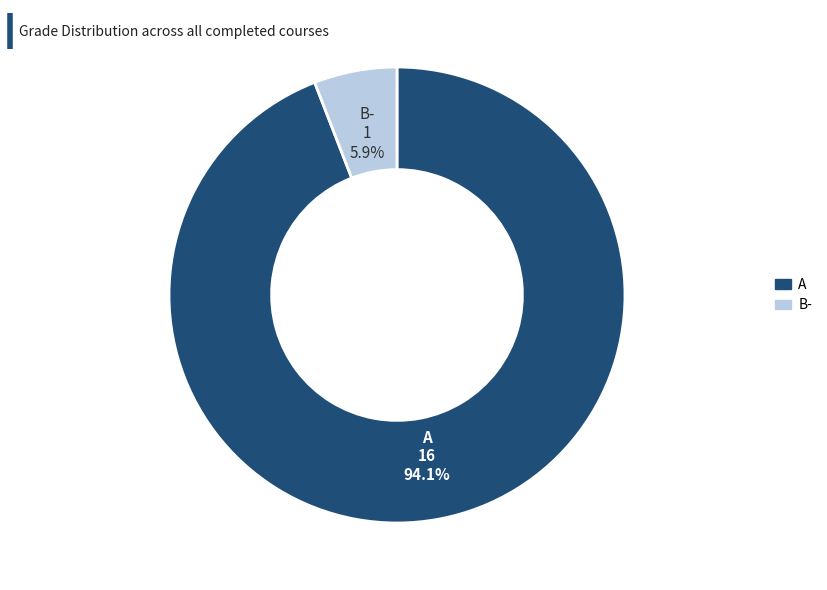

Does any single category account for the majority?

Yes